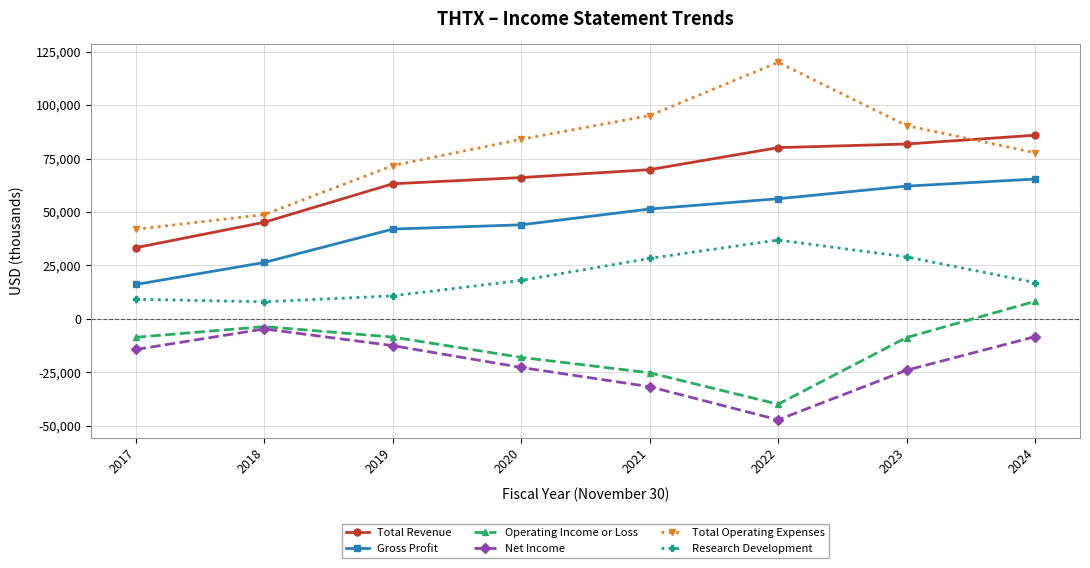

True or false: Research Development and Operating Income or Loss intersect in this chart.

False